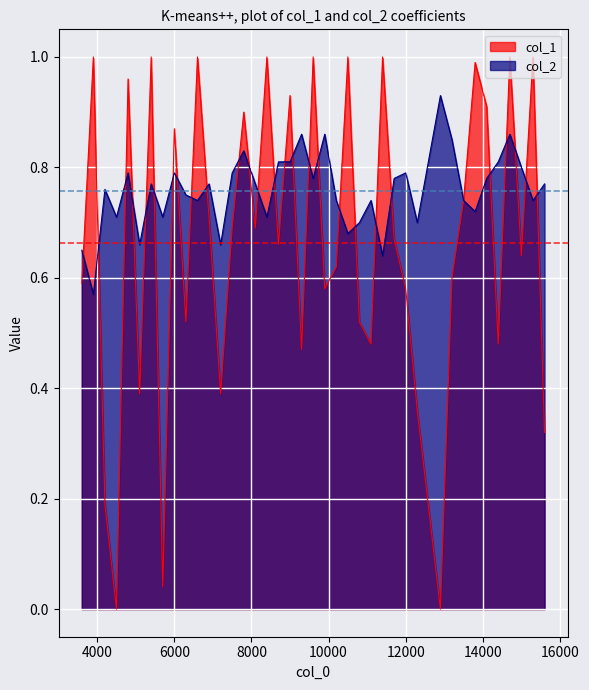

How many values in the col_1 series exceed 0?

38